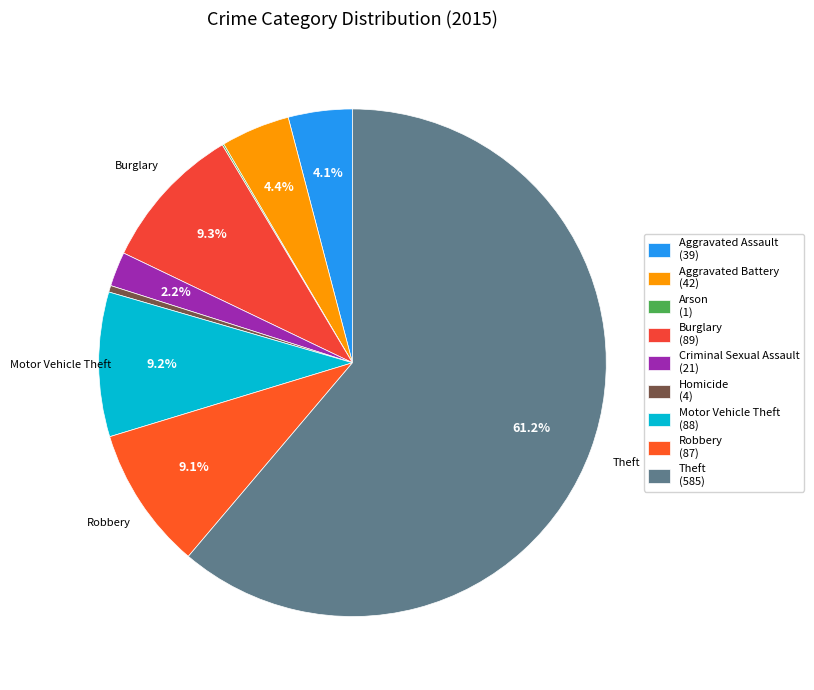

Does Theft represent more than half of the total?

Yes